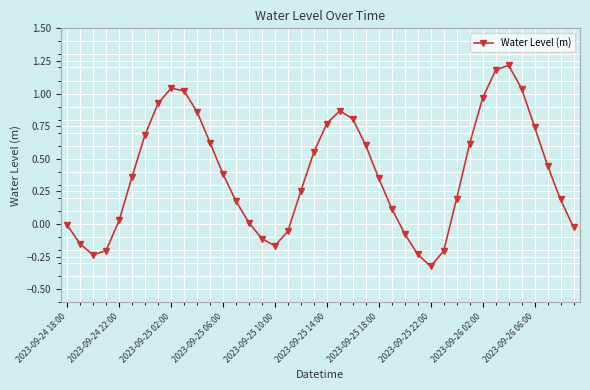

True or false: the data has more than 0 interior local peaks.

True